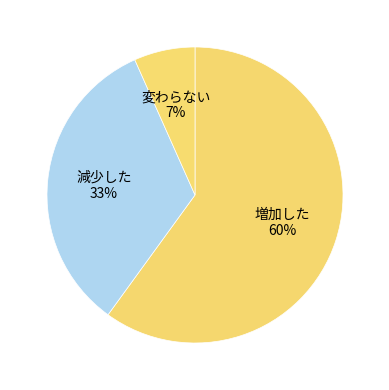

Which has a higher value, 増加した or 変わらない?

増加した